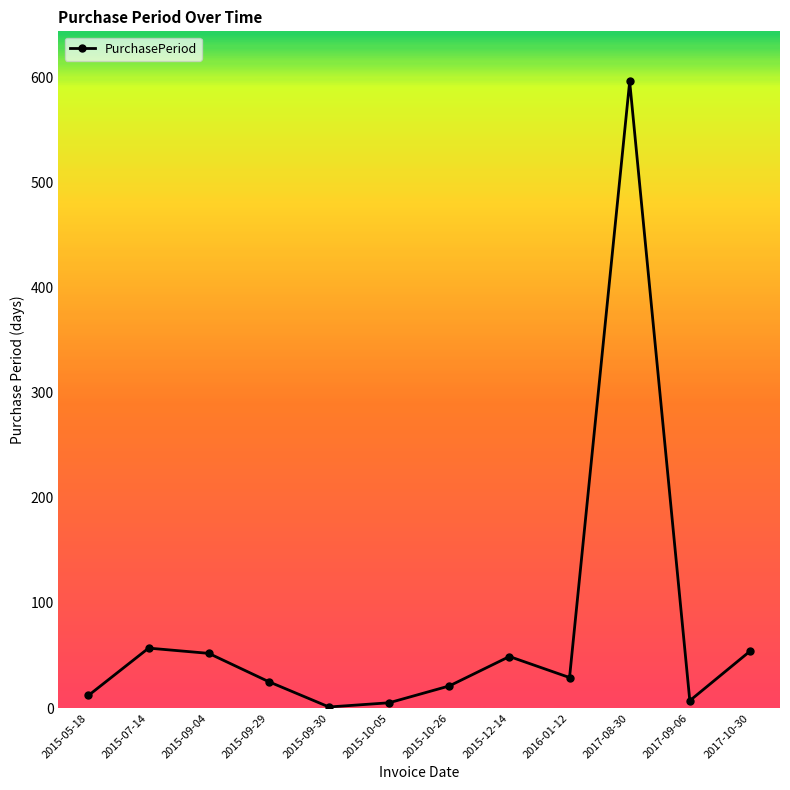

What is the change in value from 2015-10-05 to 2016-01-12?

+24